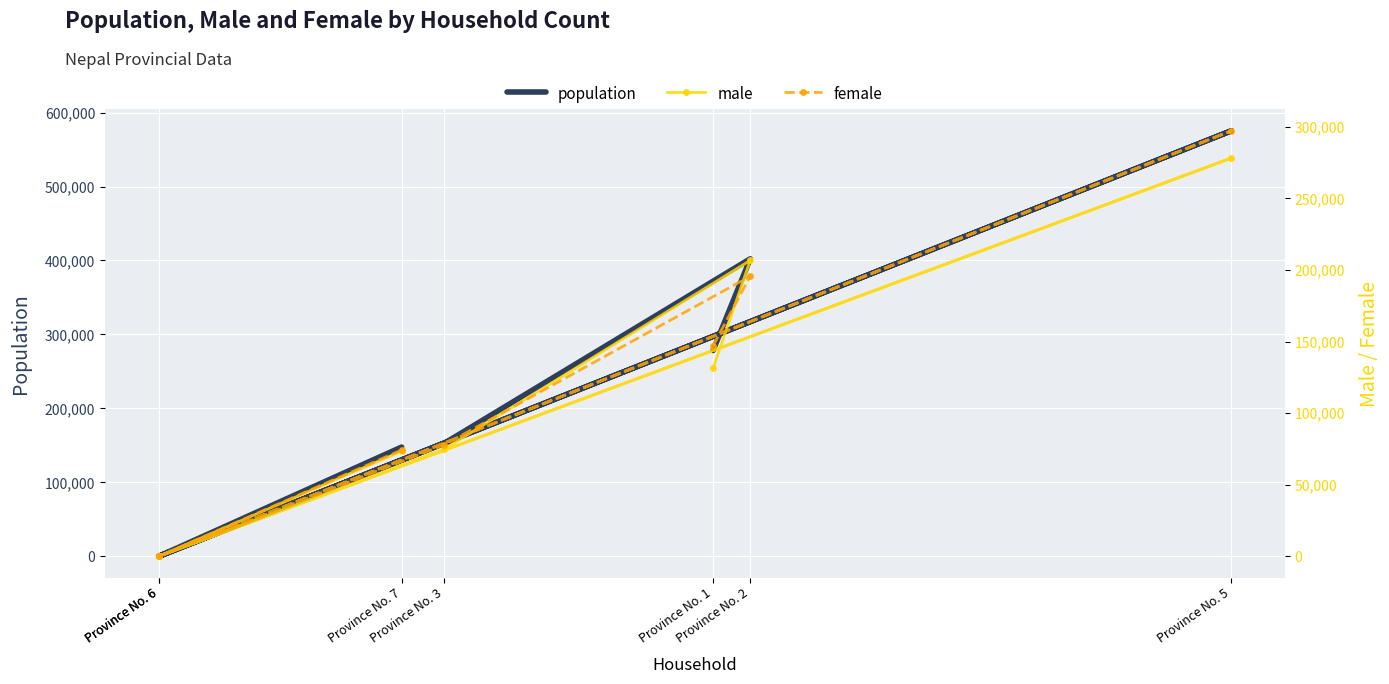

List the series in order of their peak value, highest first.

population, female, male